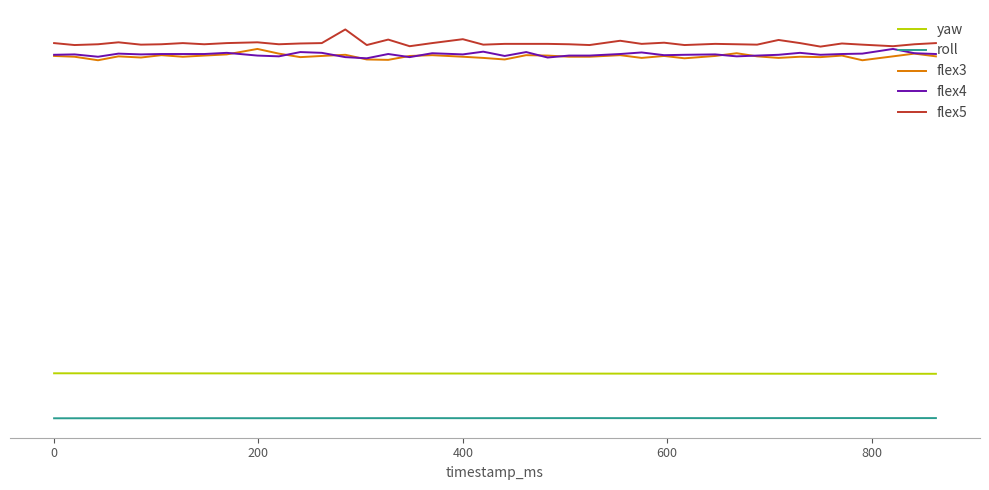

What is the difference between the maximum and minimum values in the yaw series?

1.3